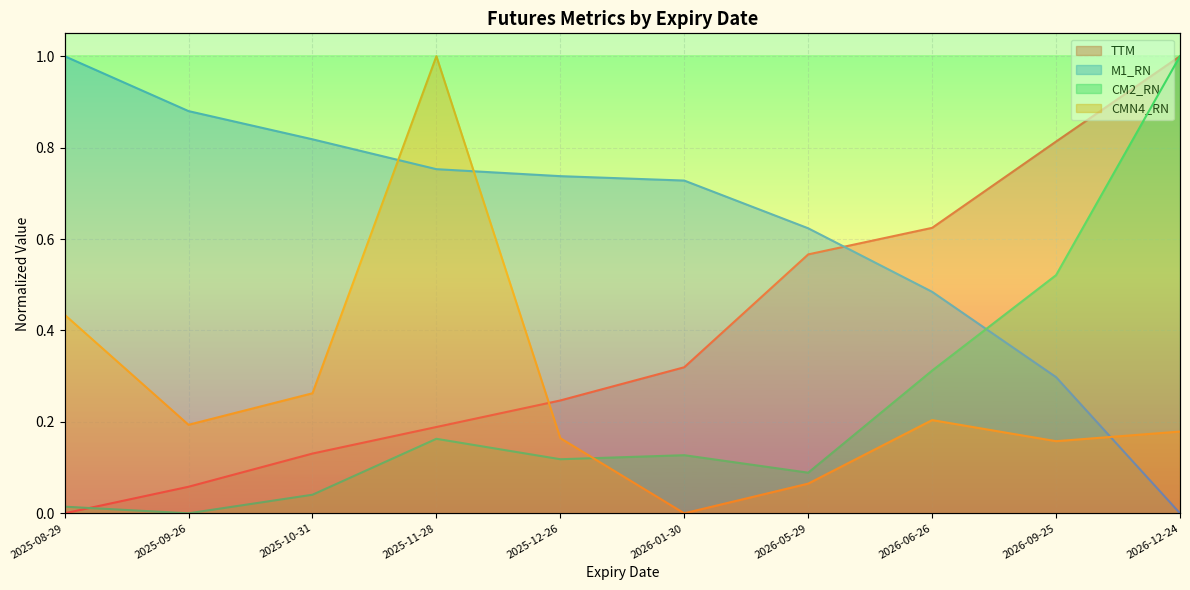

At how many categories does at least one series exceed 0?

10